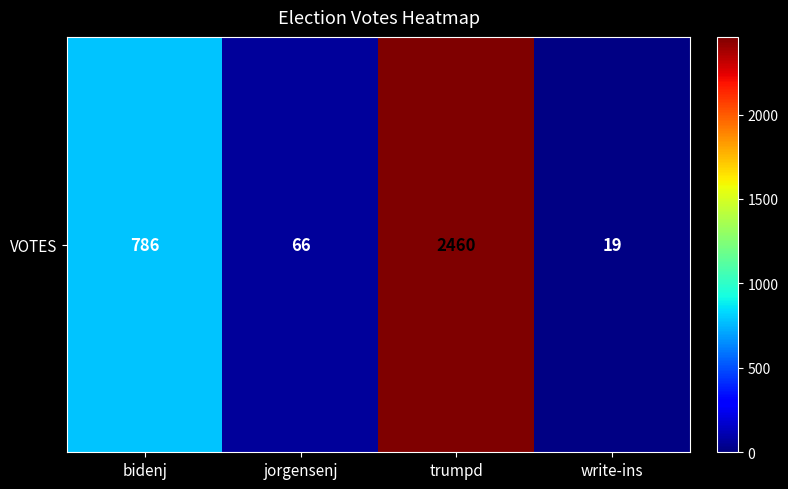

The value at trumpd is 2460. True or false?

True